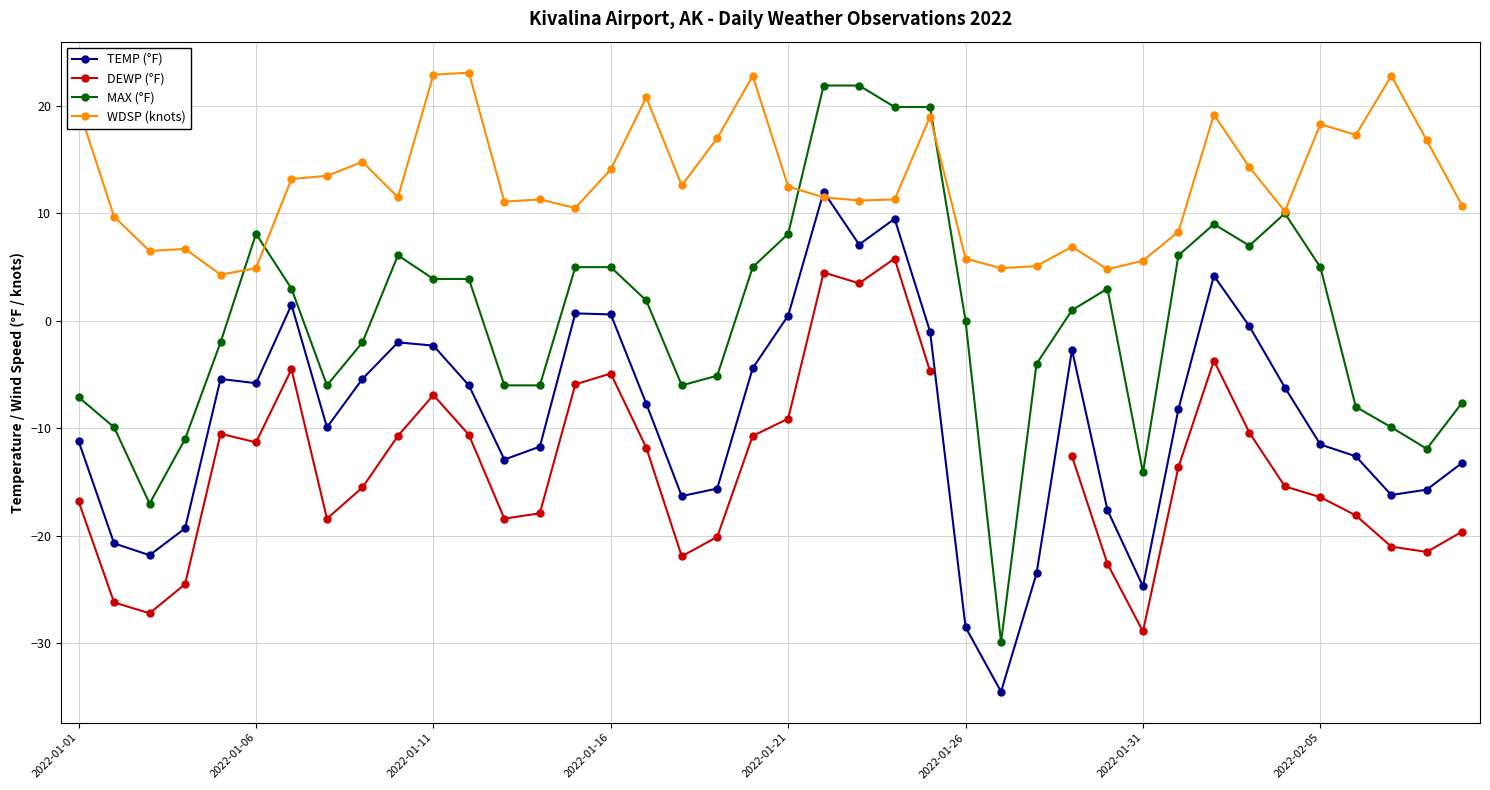

True or false: MAX (°F) and TEMP (°F) intersect in this chart.

False